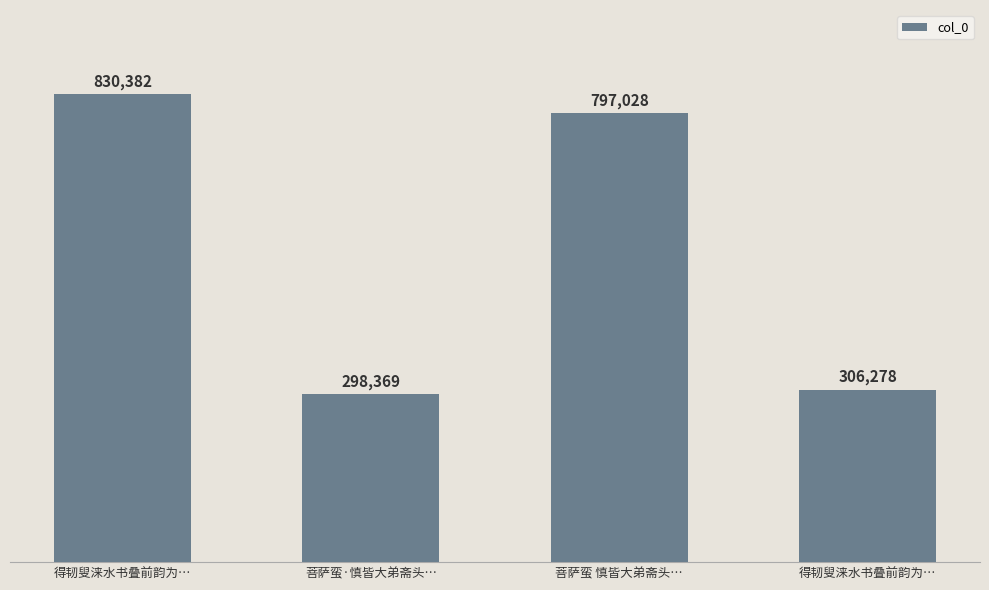

How many bars are there in total?

4